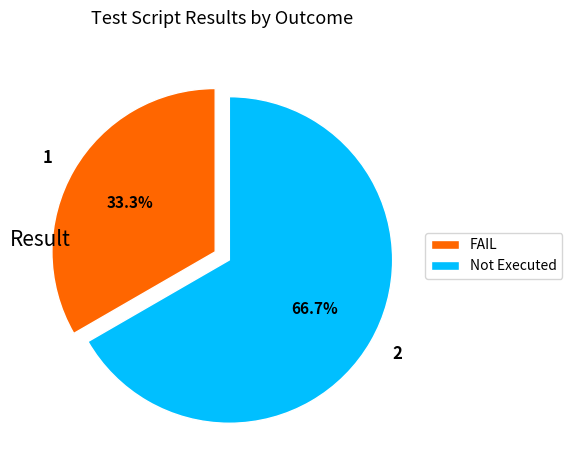

Is it true that Not Executed is 67% of the pie?

True